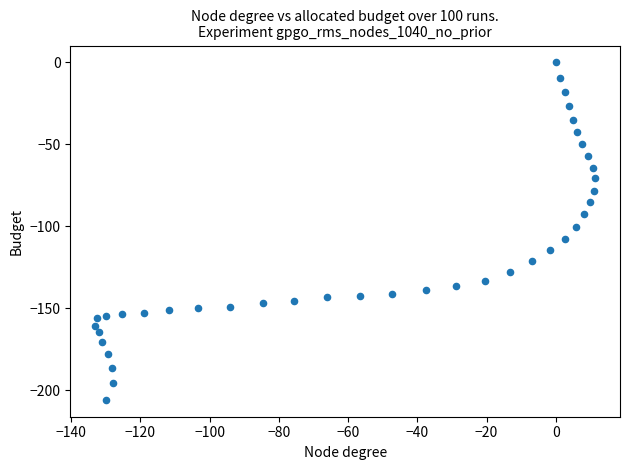

What is the range of X values (max minus min)?

144.3